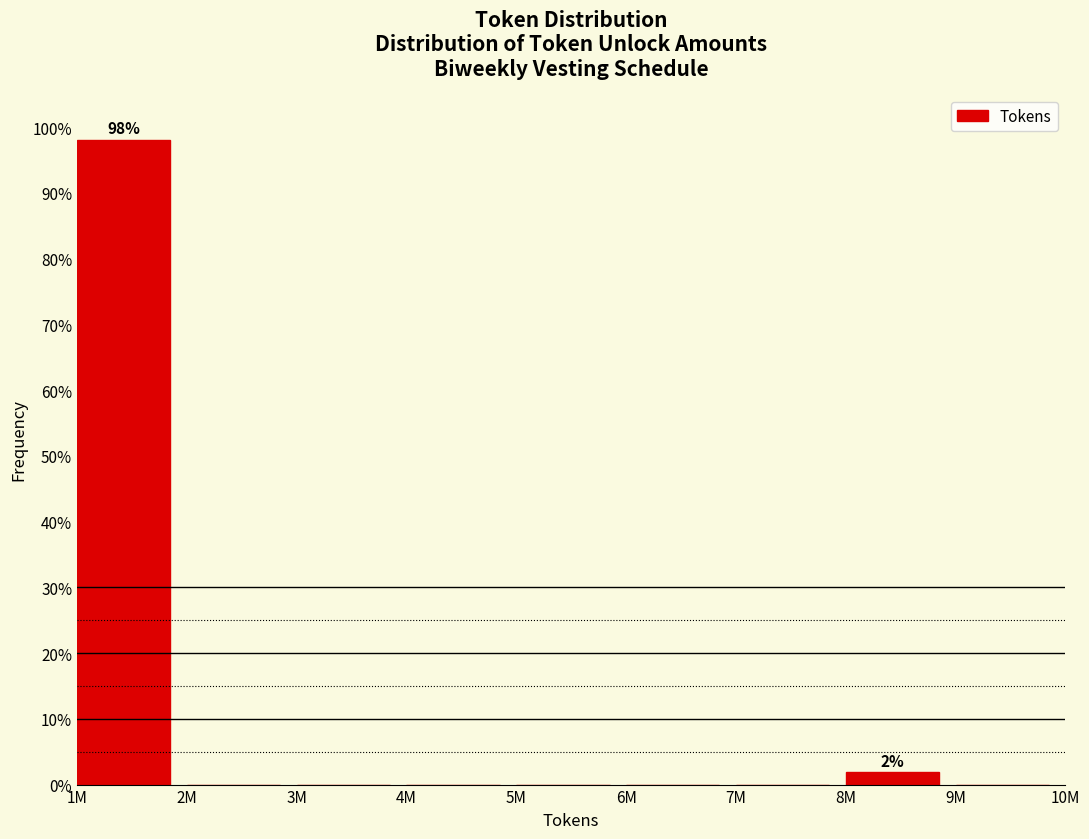

Reading right to left, extract all data points from this chart.

9M=0.0	8M=1.9	7M=0.0	6M=0.0	5M=0.0	4M=0.0	3M=0.0	2M=0.0	1M=98.1